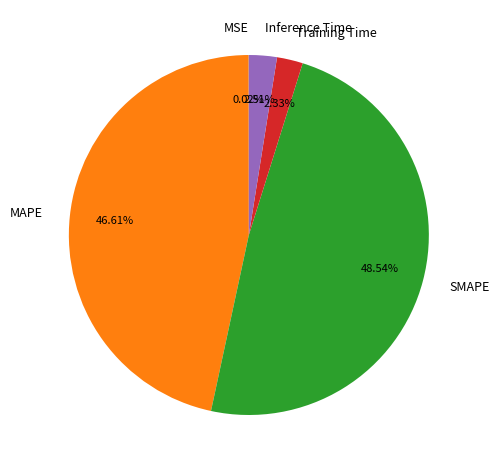

Is there a majority slice in this chart?

No